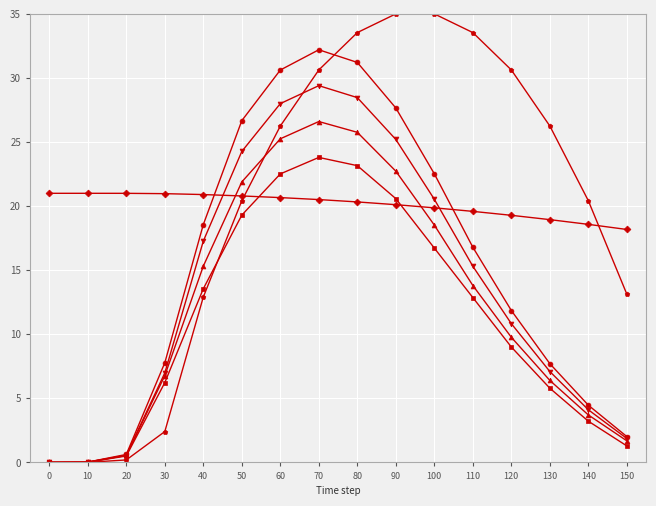

The A1 series shows 27.7 at 90. True or false?

True